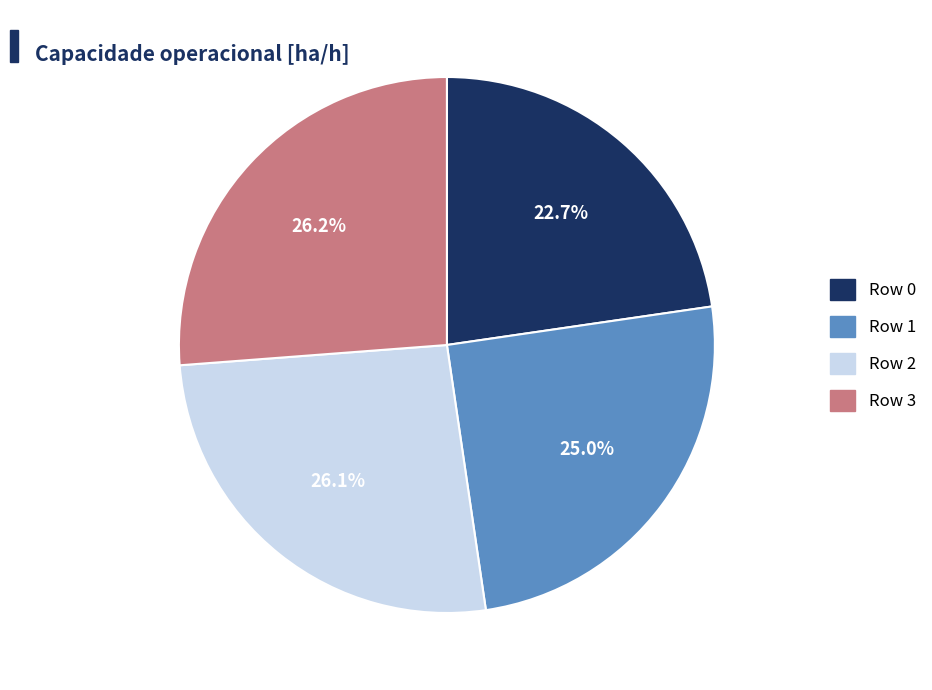

To the nearest percent, what is the difference between the largest and smallest slice percentages?

4%